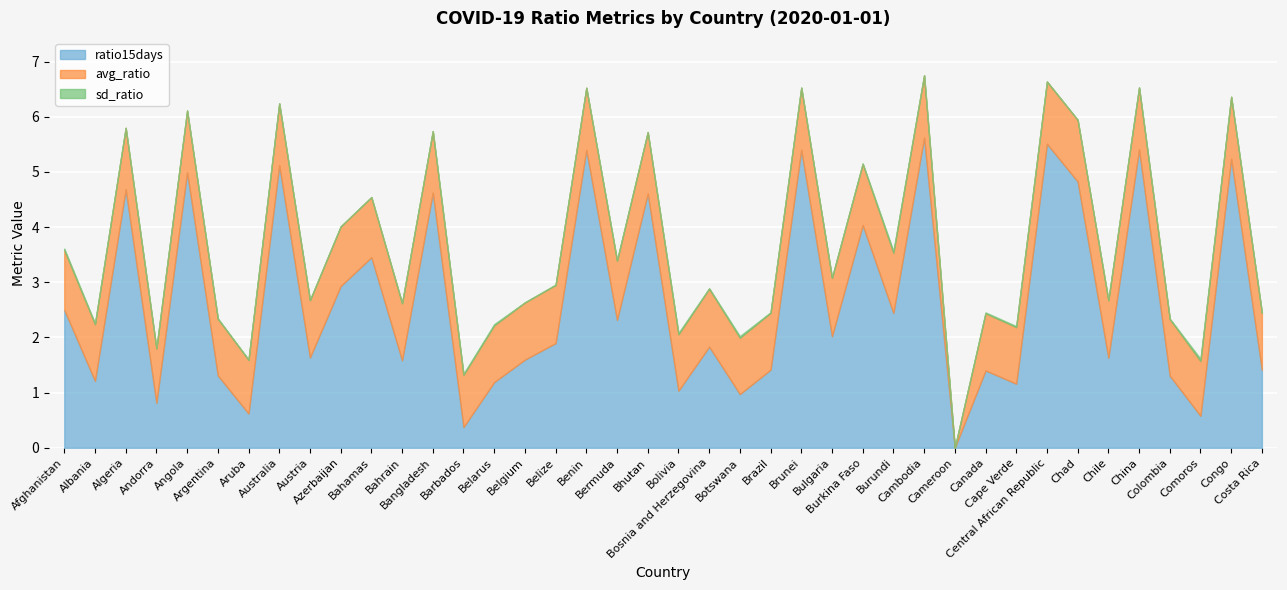

Reading left to right, list all the values displayed in this chart.

avg_ratio: 1.1	1.0	1.1	1.0	1.1	1.0	1.0	1.1	1.0	1.1	1.1	1.0	1.1	0.9	1.0	1.0	1.1	1.1	1.1	1.1	1.0	1.1	1.0	1.0	1.1	1.1	1.1	1.1	1.1	0.0	1.0	1.0	1.1	1.1	1.0	1.1	1.0	1.0	1.1	1.0
sd_ratio: 0.0	0.0	0.0	0.0	0.0	0.0	0.0	0.0	0.0	0.0	0.0	0.0	0.0	0.0	0.0	0.0	0.0	0.0	0.0	0.0	0.0	0.0	0.0	0.0	0.0	0.0	0.0	0.0	0.0	0.0	0.0	0.0	0.0	0.0	0.0	0.0	0.0	0.0	0.0	0.0
ratio15days: 2.5	1.2	4.7	0.8	5.0	1.3	0.6	5.1	1.6	2.9	3.5	1.6	4.6	0.4	1.2	1.6	1.9	5.4	2.3	4.6	1.0	1.8	1.0	1.4	5.4	2.0	4.0	2.4	5.6	0.0	1.4	1.2	5.5	4.8	1.6	5.4	1.3	0.6	5.2	1.4